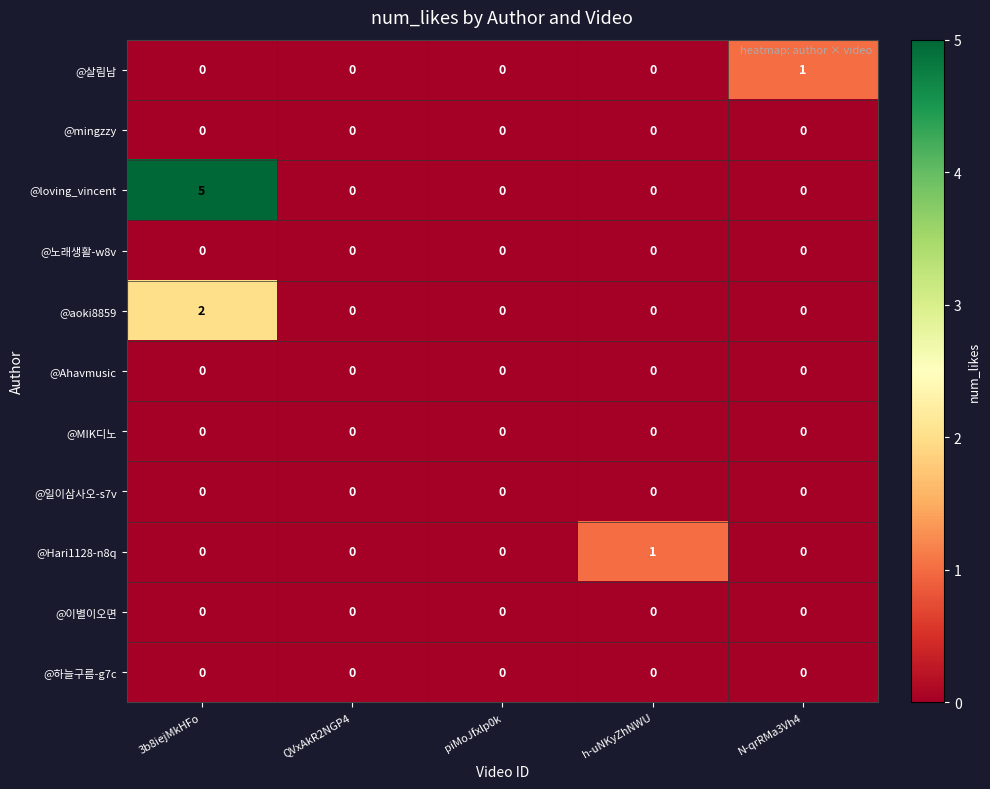

True or false: @MIK디노 has a value of 0 at 3b8iejMkHFo.

True